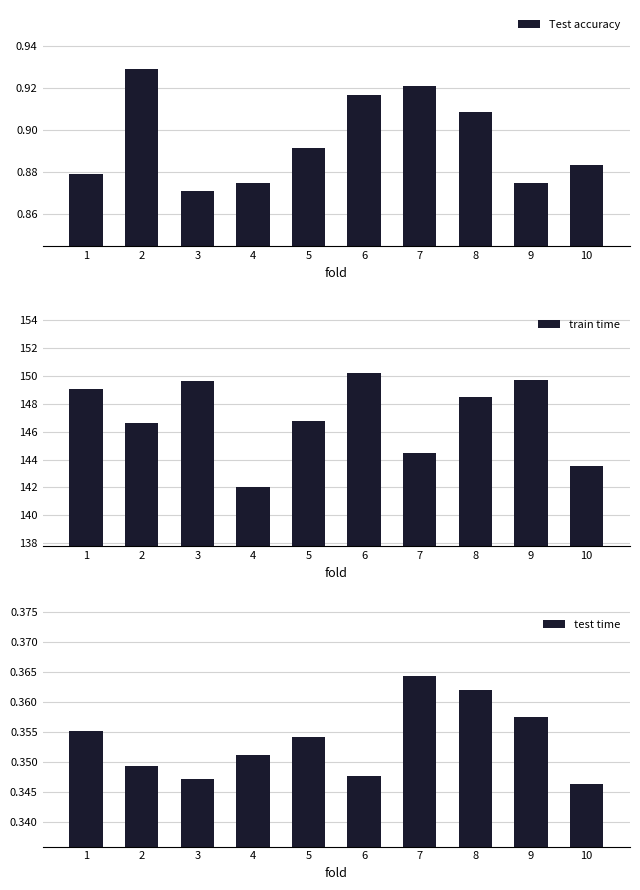

At how many categories does at least one series exceed 27?

10